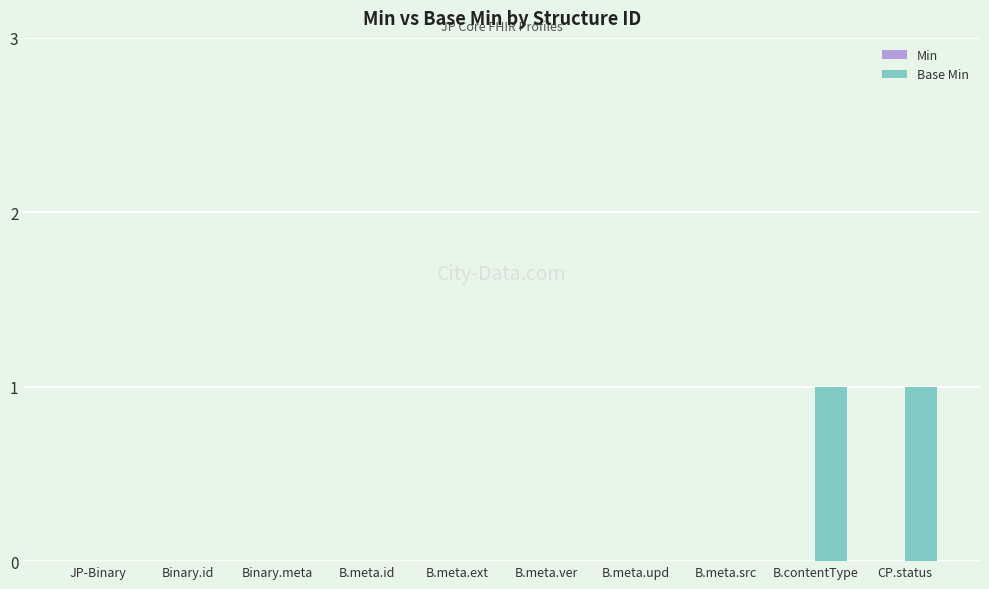

How many series are shown in this chart?

1